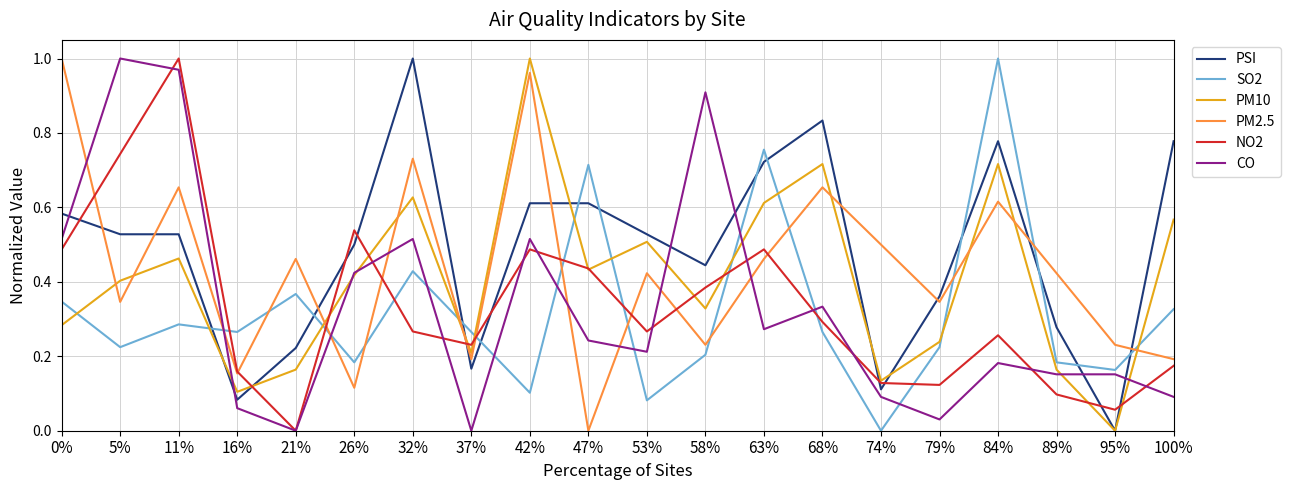

After their last crossing, which series has the higher values: PSI or NO2?

PSI